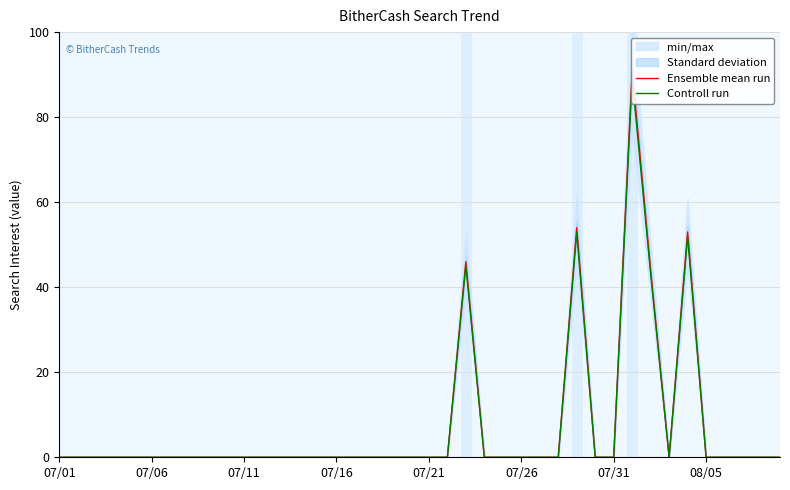

How many interior local peaks does the Ensemble mean run series have?

4